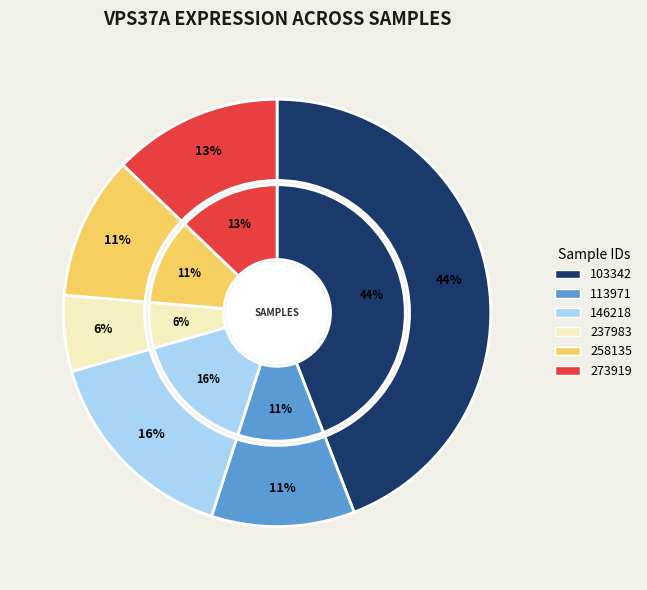

To the nearest percent, what portion does 237983 represent?

6%